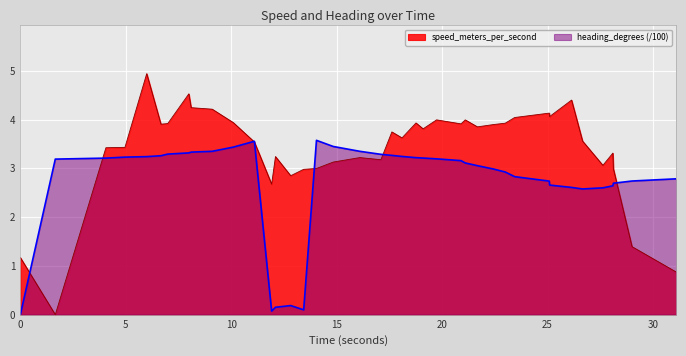

Rank the series by their maximum value, from highest to lowest.

speed_meters_per_second, heading_degrees (/100)